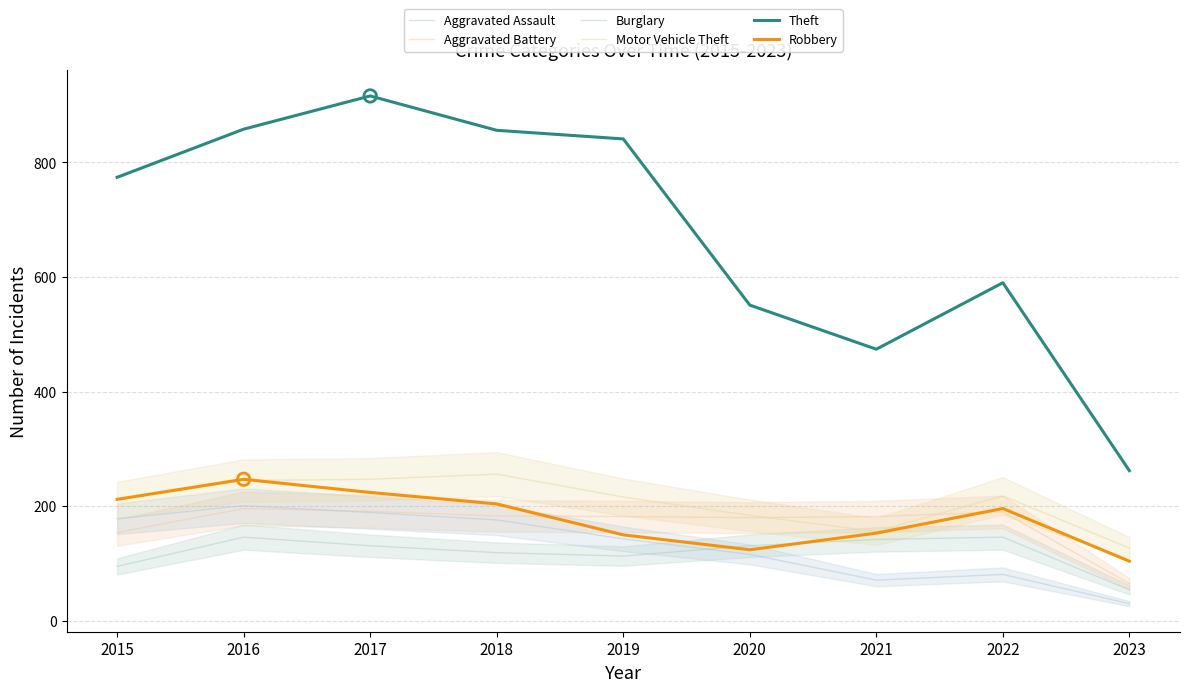

Which series has the largest total across all categories?

Theft